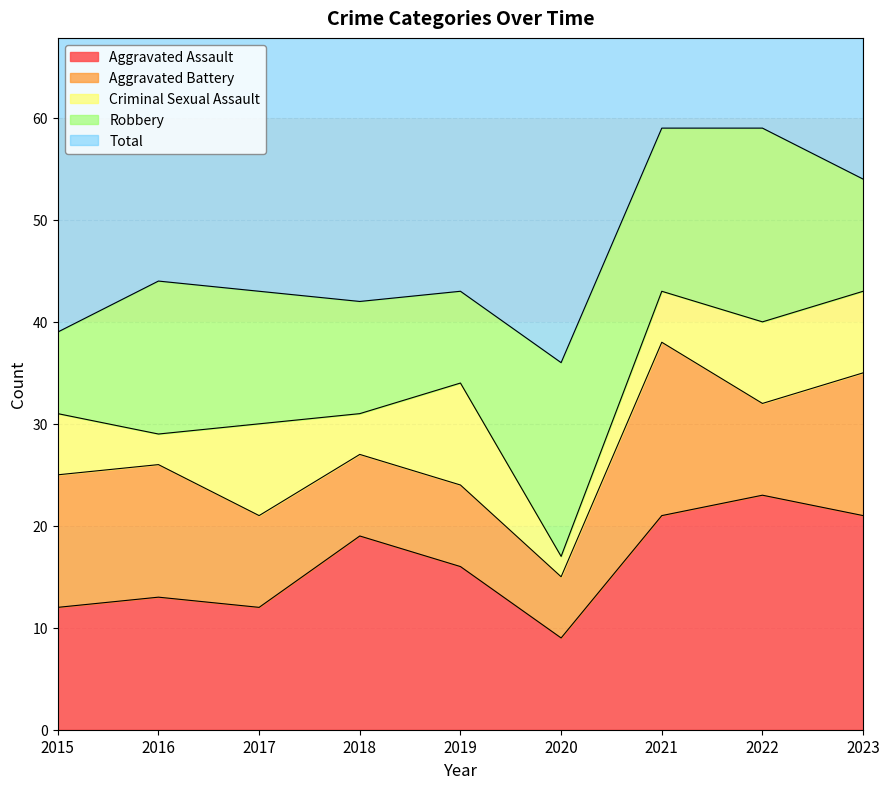

Is the value of Robbery at 2015 greater than the value of Total at 2019?

No